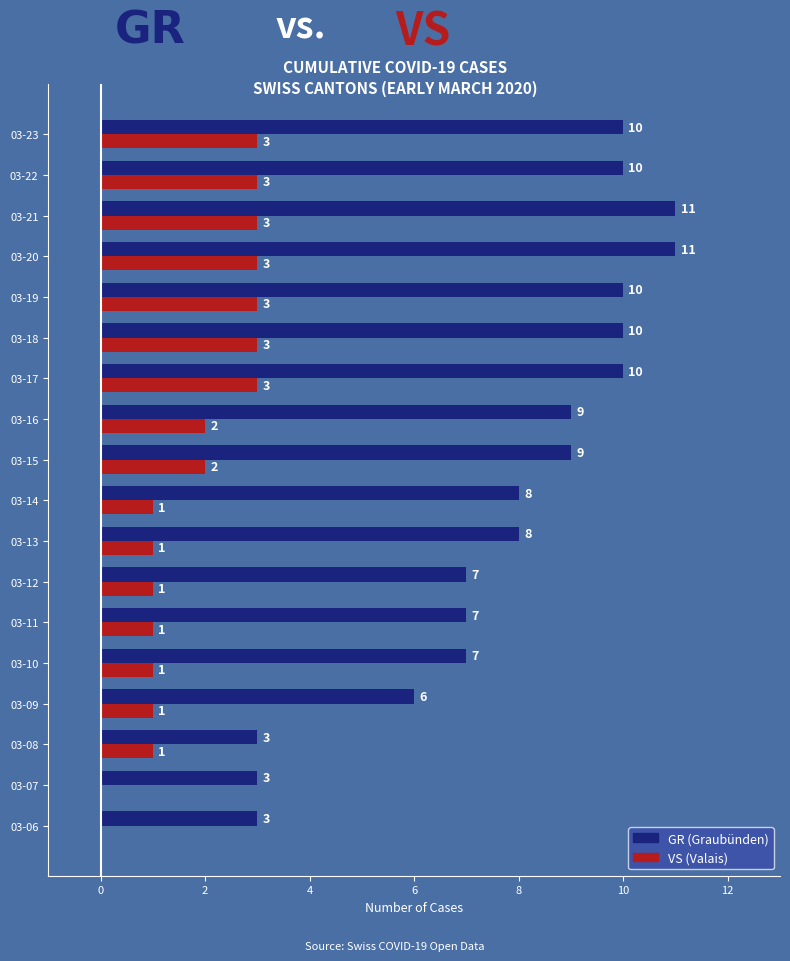

What is the maximum value shown in the chart?

11